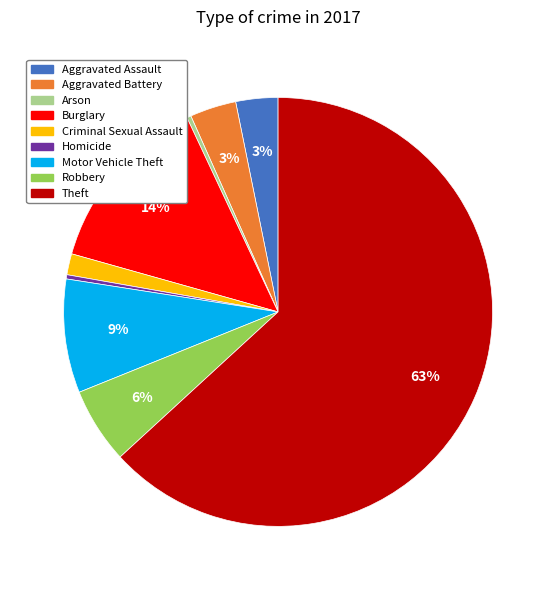

To the nearest percent, what percentage of the pie is Burglary?

14%